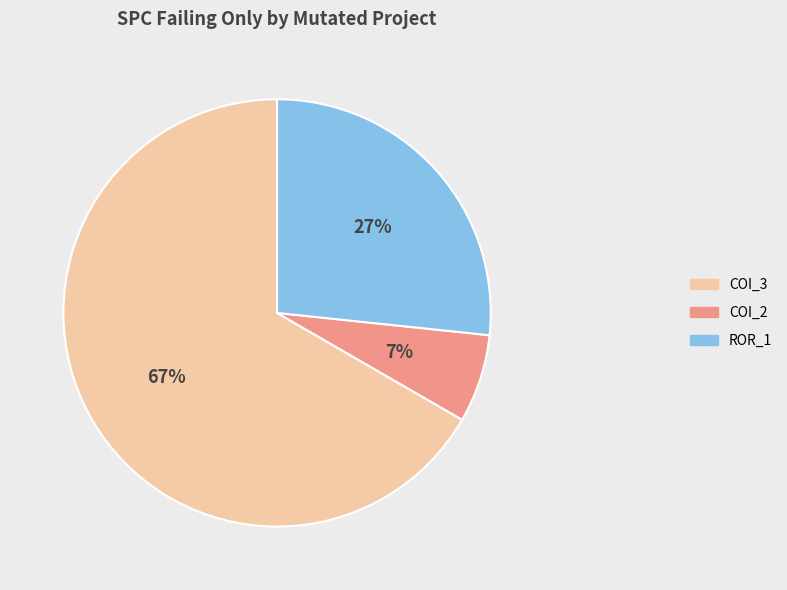

Is there any slice that represents more than half of the pie?

Yes